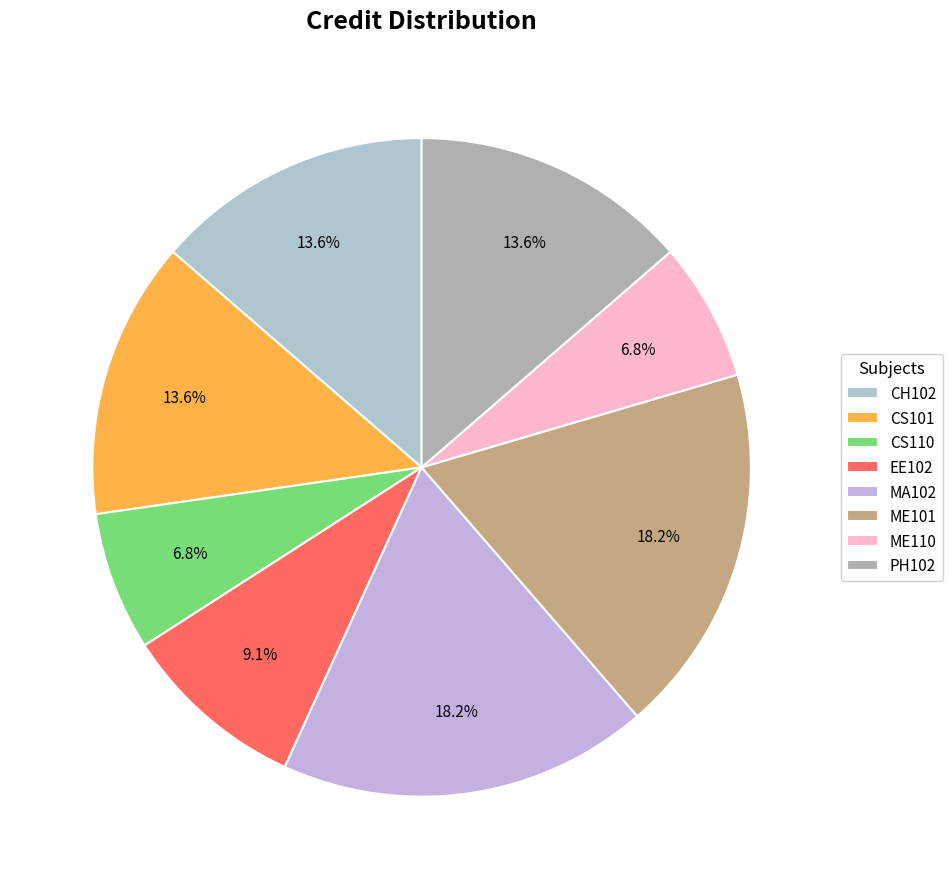

How many segments does this pie chart have?

8